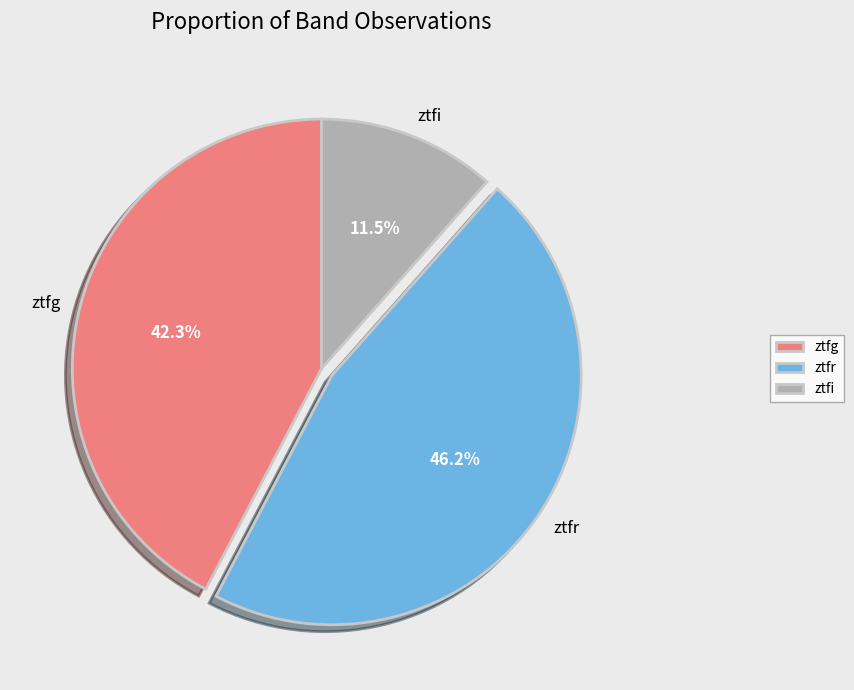

The ztfg slice represents 51% of the pie. True or false?

False